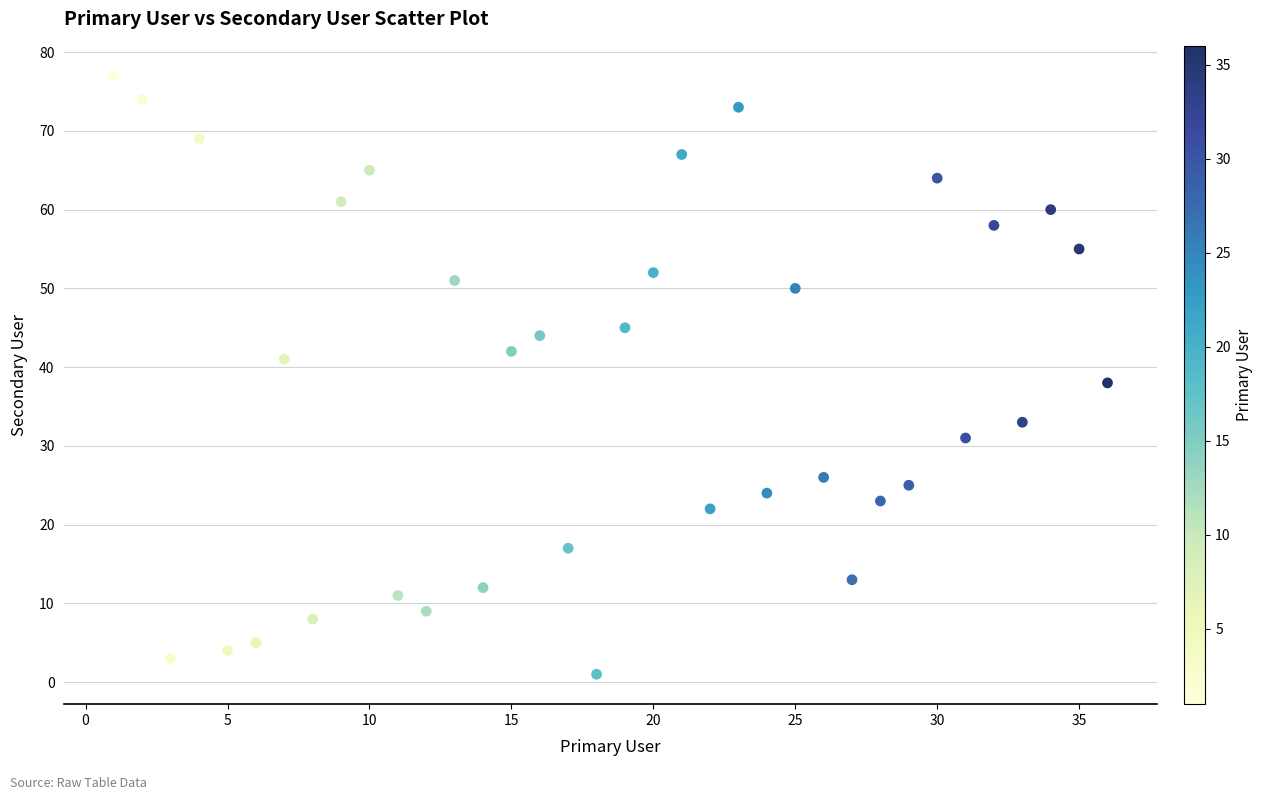

What Y value in the scatter plot is closest to 39?

38